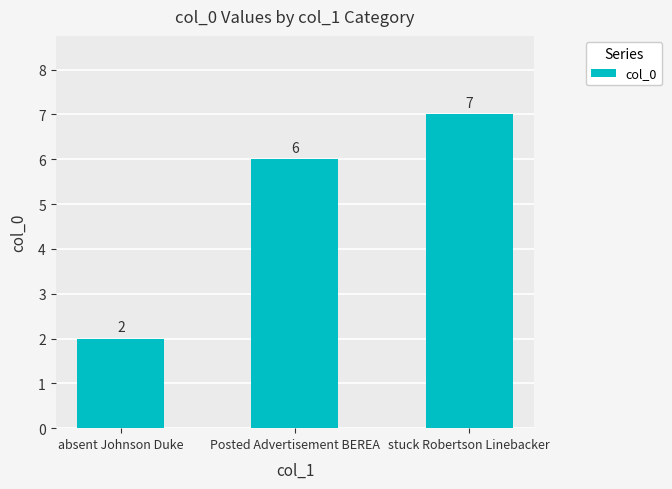

Read the value at Posted Advertisement BEREA.

6